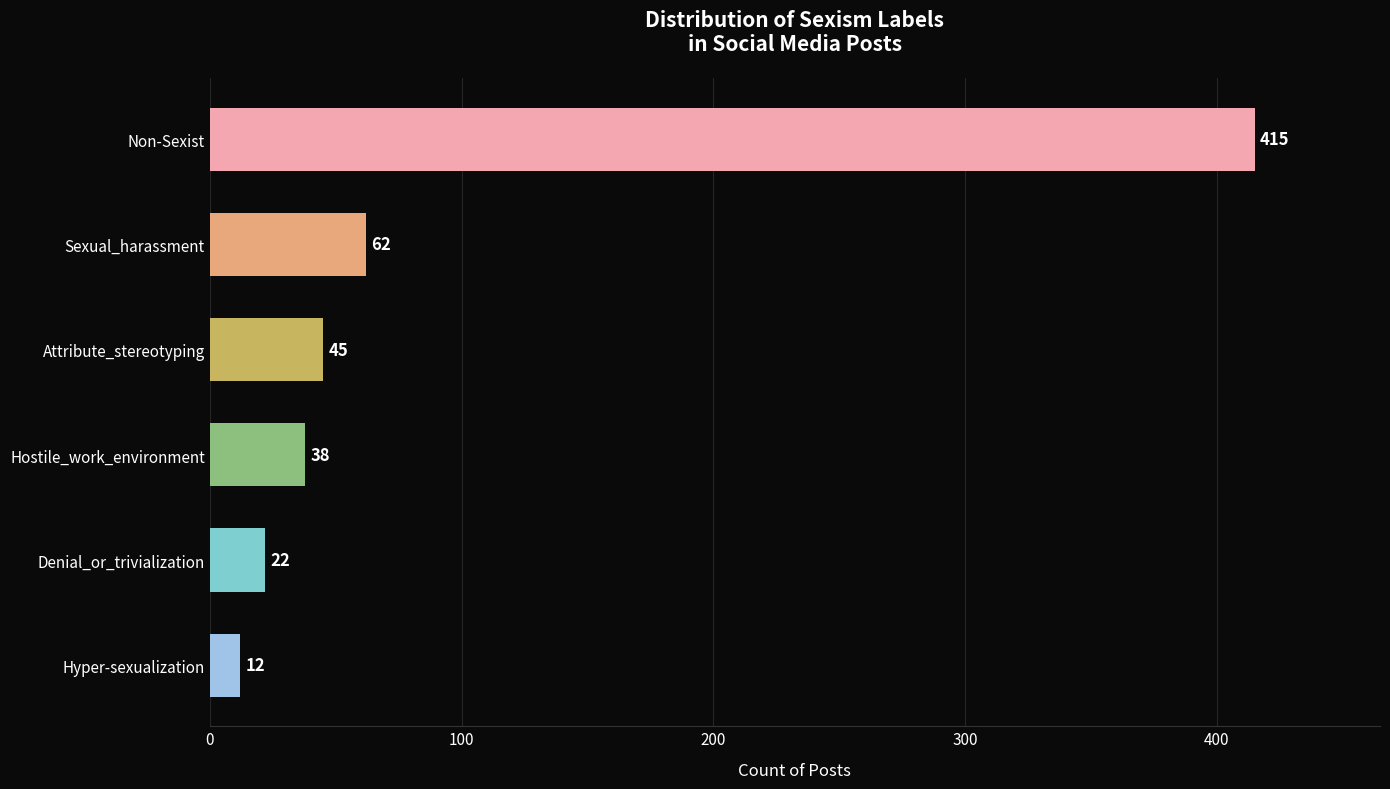

Which has a higher value, Attribute_stereotyping or Hyper-sexualization?

Attribute_stereotyping